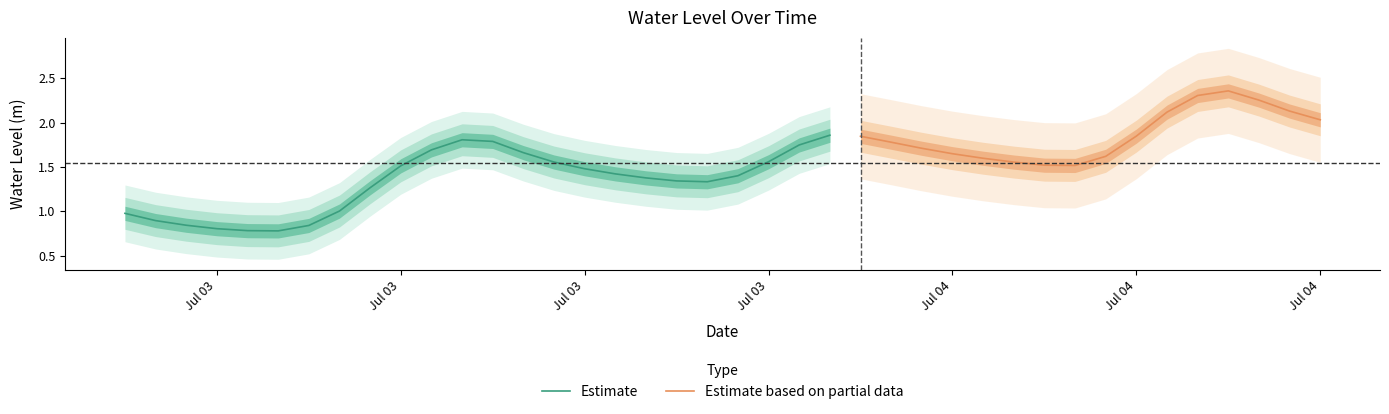

Is this an area chart (filled region under the line)?

No